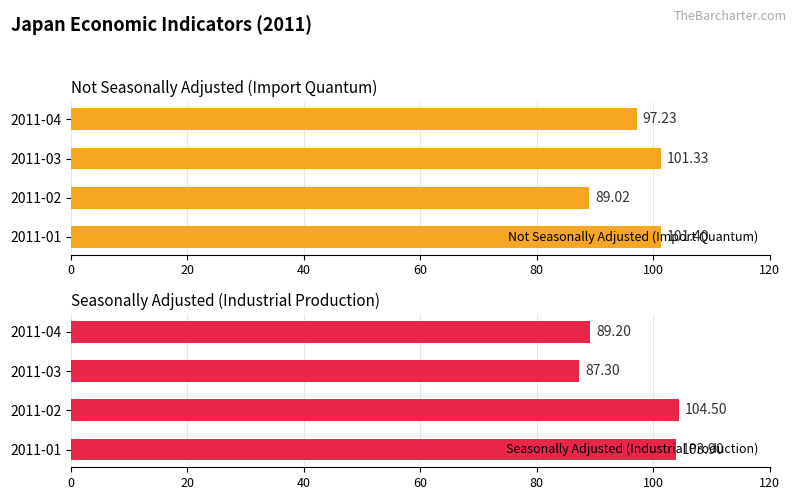

Which series has the largest range (max minus min)?

Seasonally Adjusted (Industrial Production)